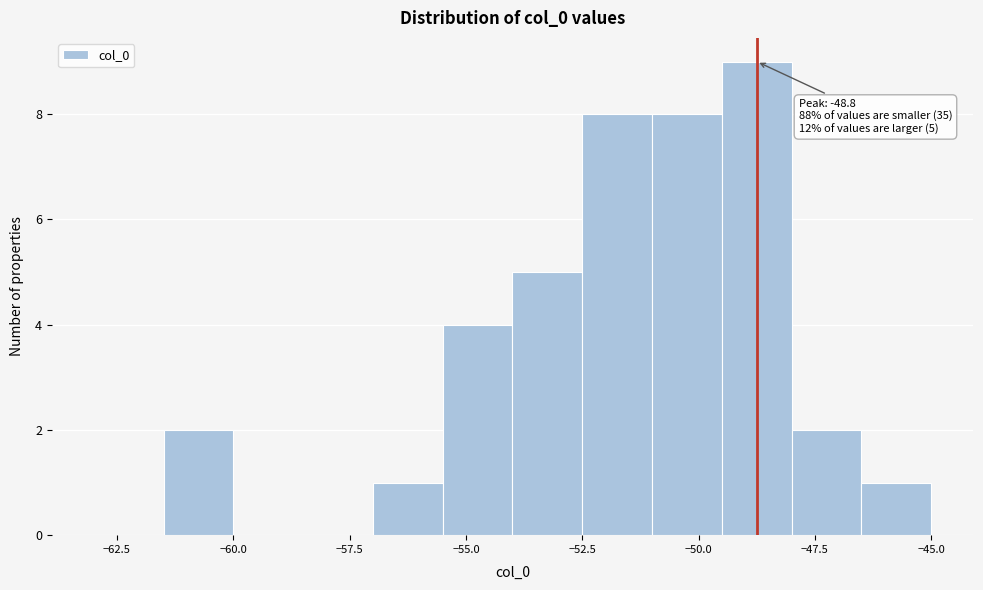

Around what value on the x-axis is the tallest bar? Give the approximate position of its centre, as read against the axis.

-48.5